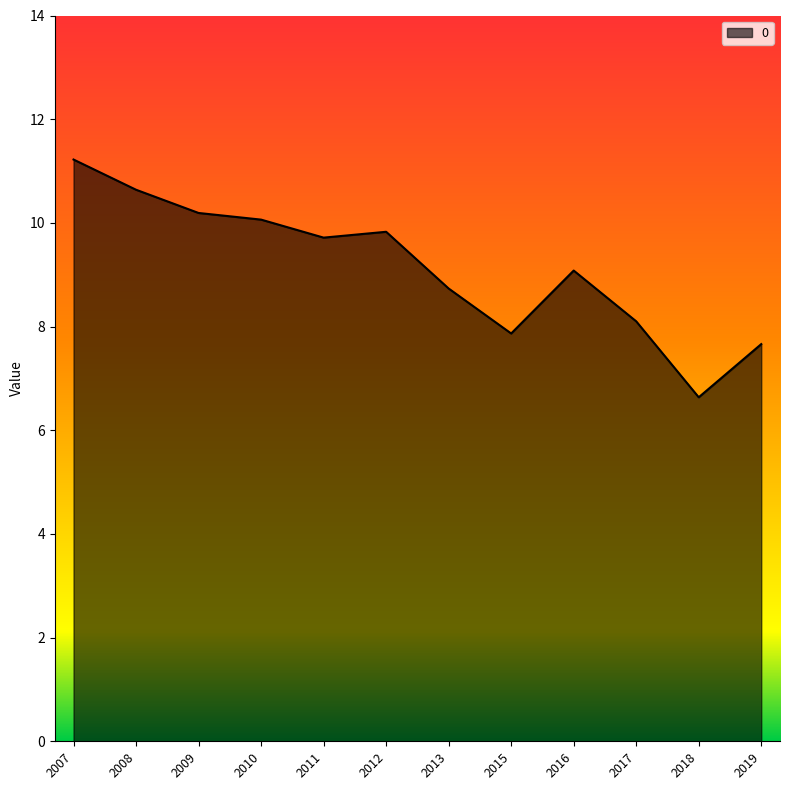

True or false: the data shows 12.8 at 2019.

False